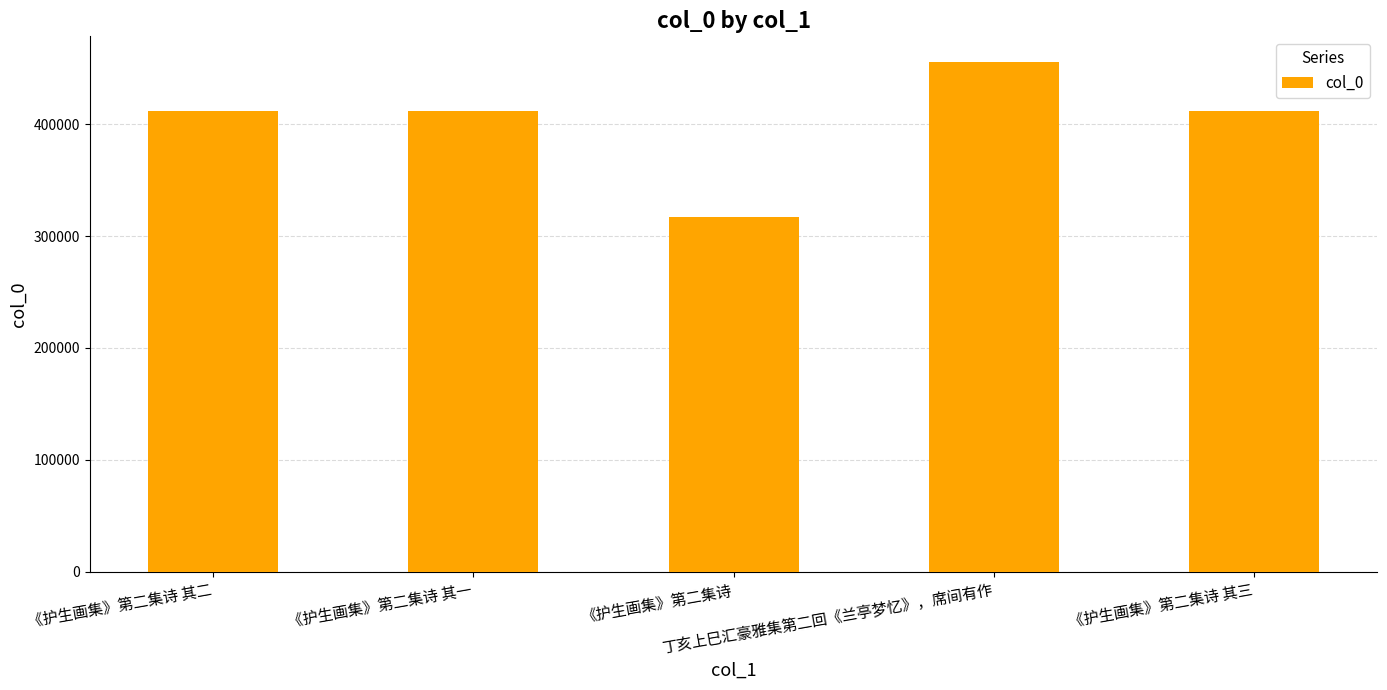

What is the smallest value displayed?

317167